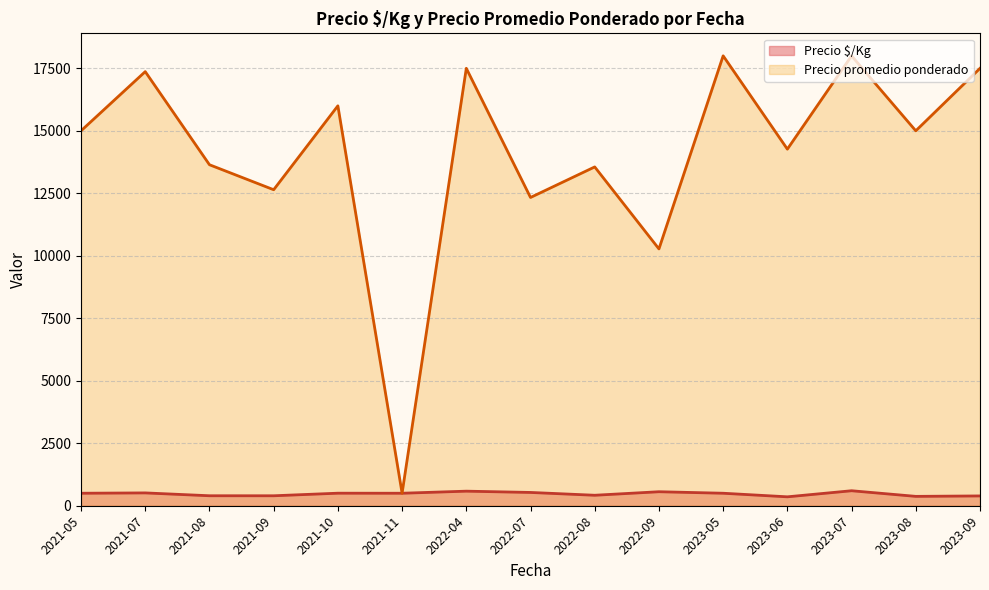

The value of Precio $/Kg at 2021-11 is 500.0. True or false?

True